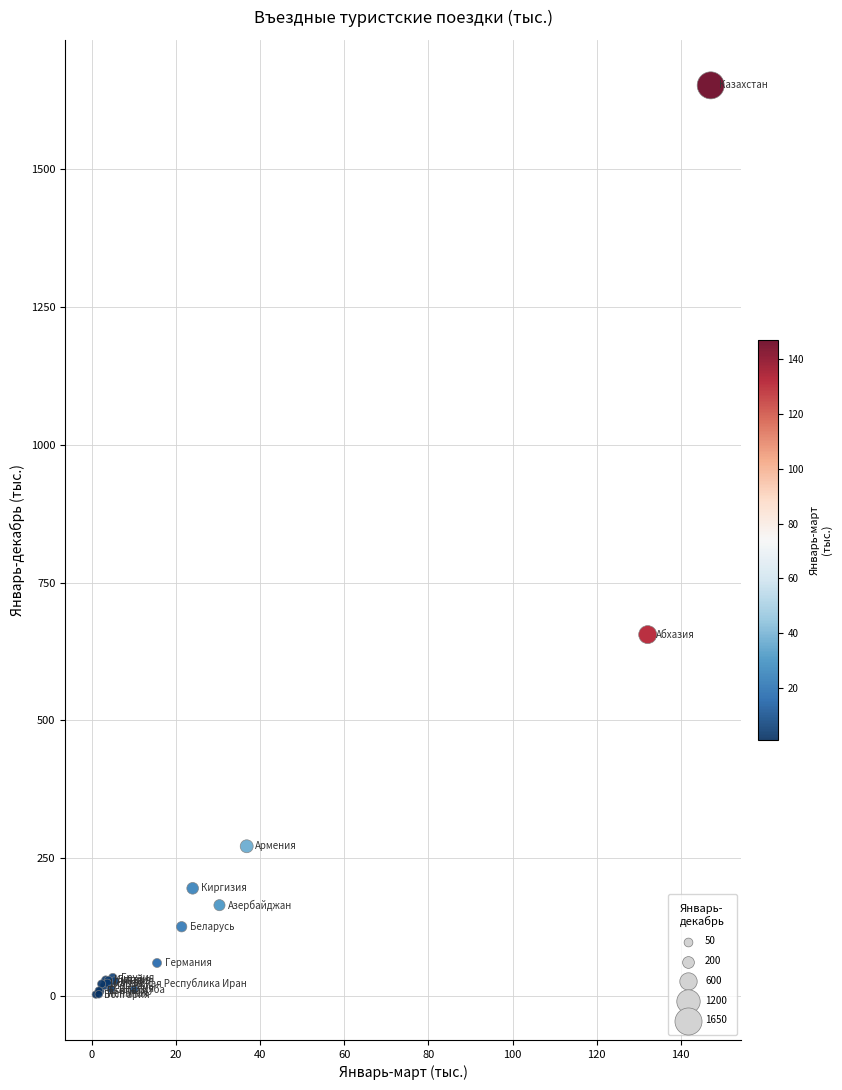

What Y value in the scatter plot is closest to 827?

655.6